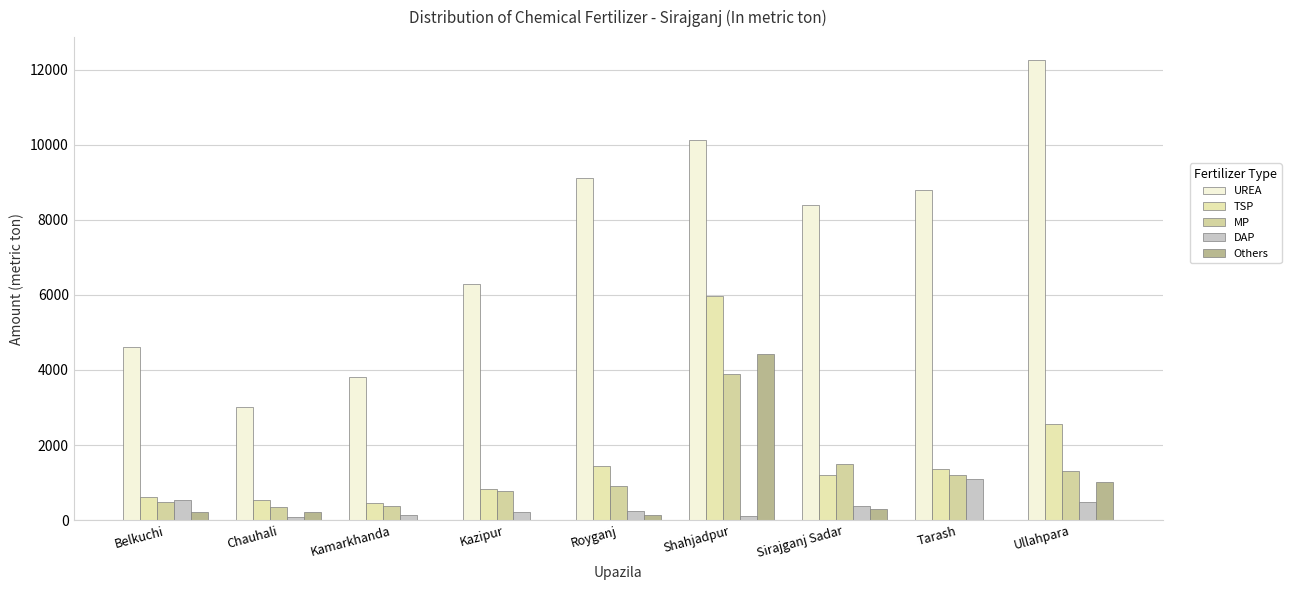

Which series has the widest spread of values?

UREA